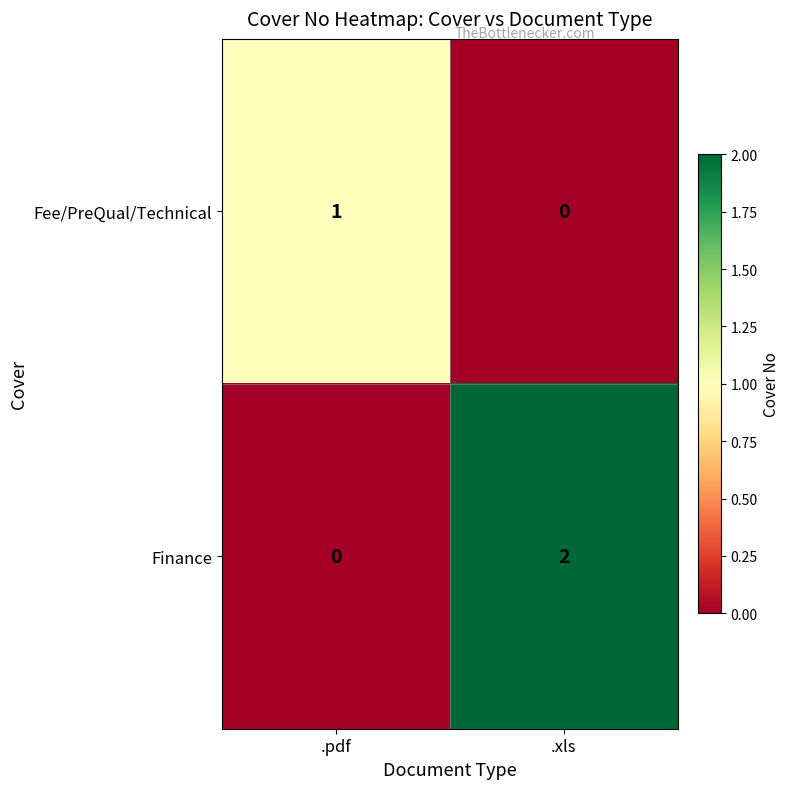

What is the difference between the highest and lowest values at .xls?

2